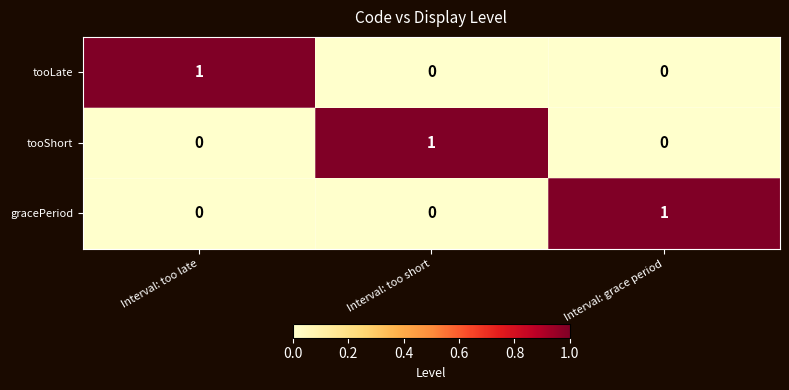

Is it true that tooShort equals 1 at Interval: too short?

True